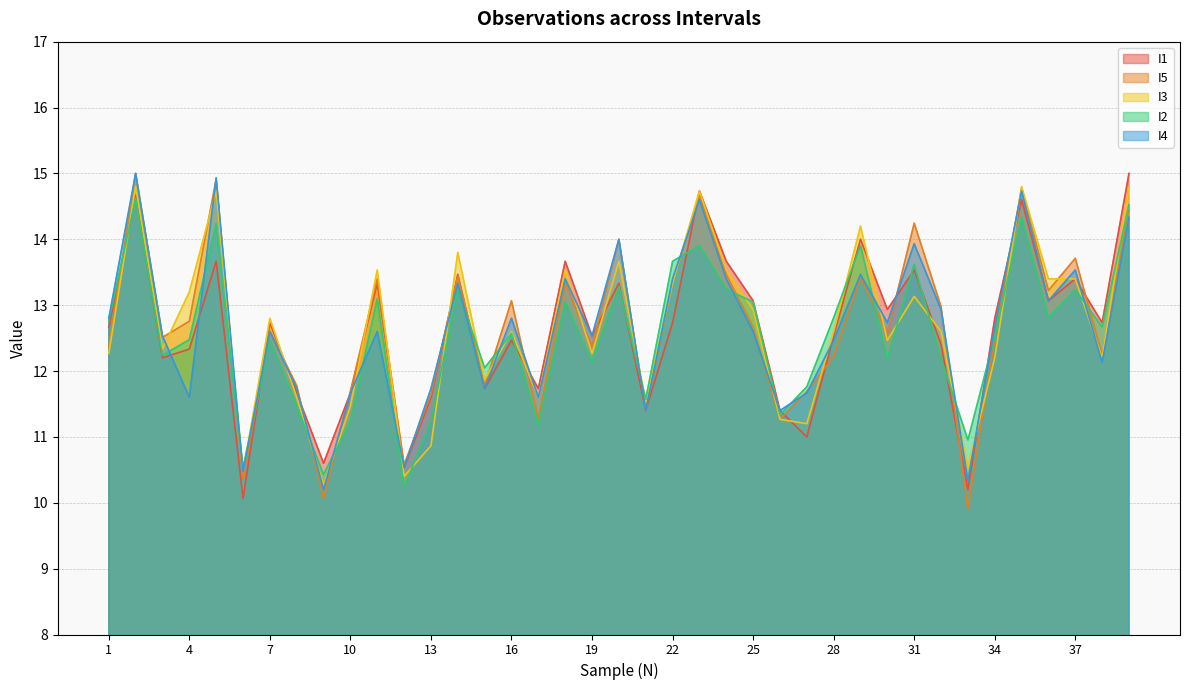

Is the value of I1 at 17 greater than the value of I2 at 33?

Yes